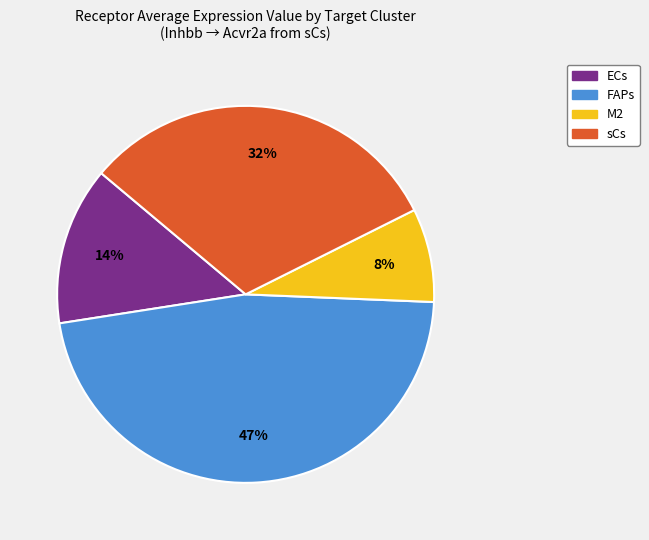

Rank the categories by value from highest to lowest.

FAPs, sCs, ECs, M2